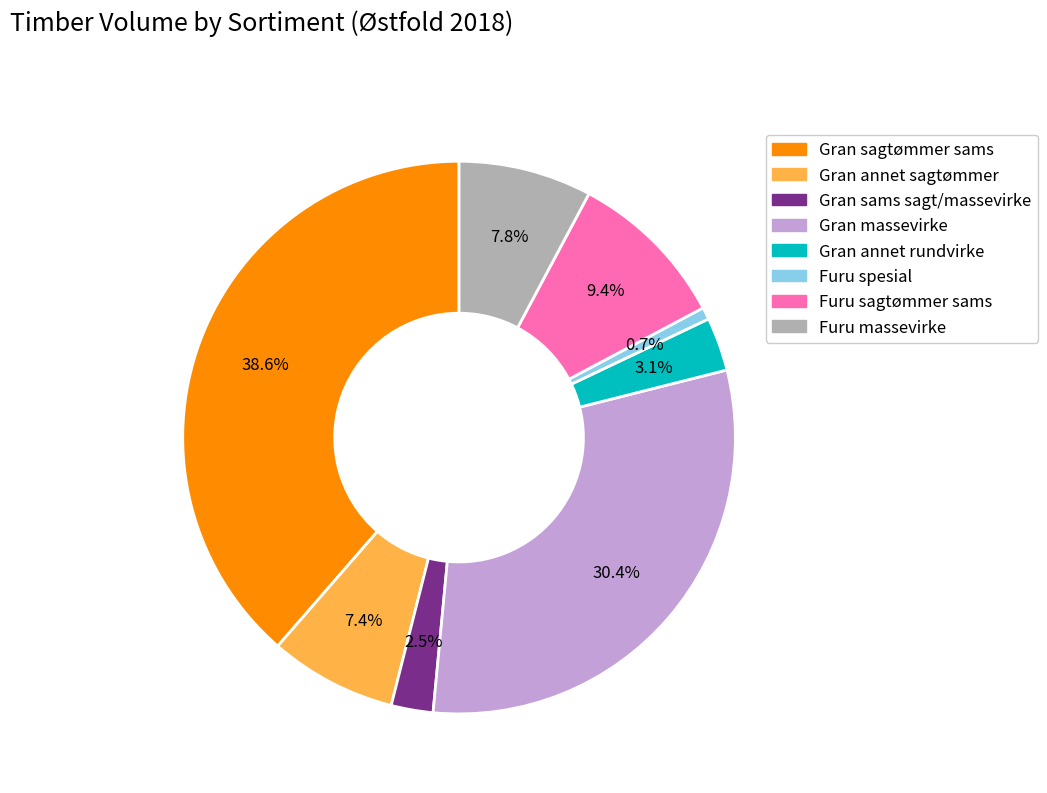

How many slices are in this pie chart?

8